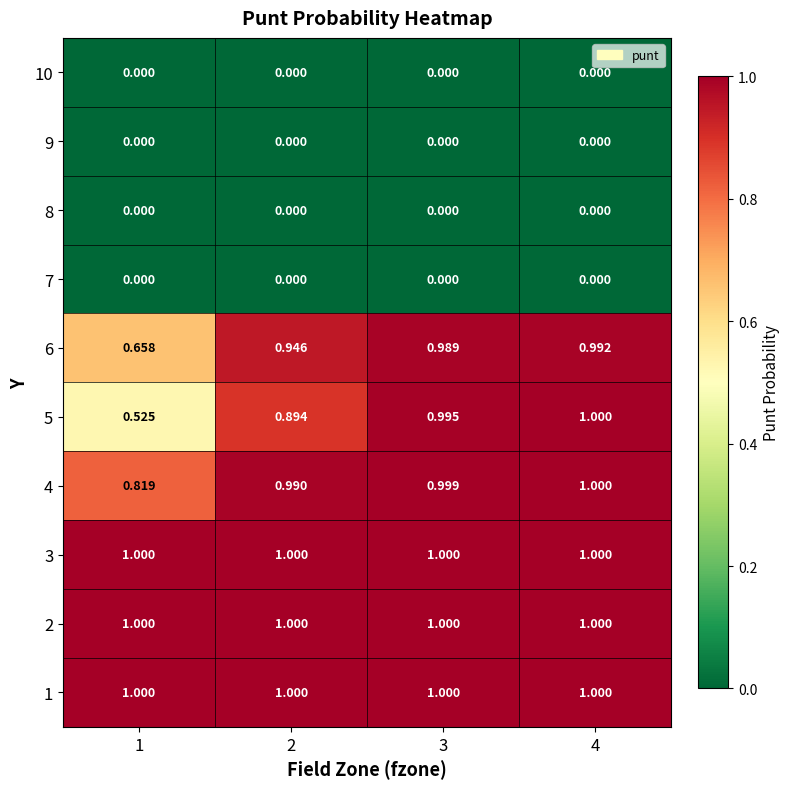

Is the value of 10 at 4 greater than the value of 6 at 3?

No